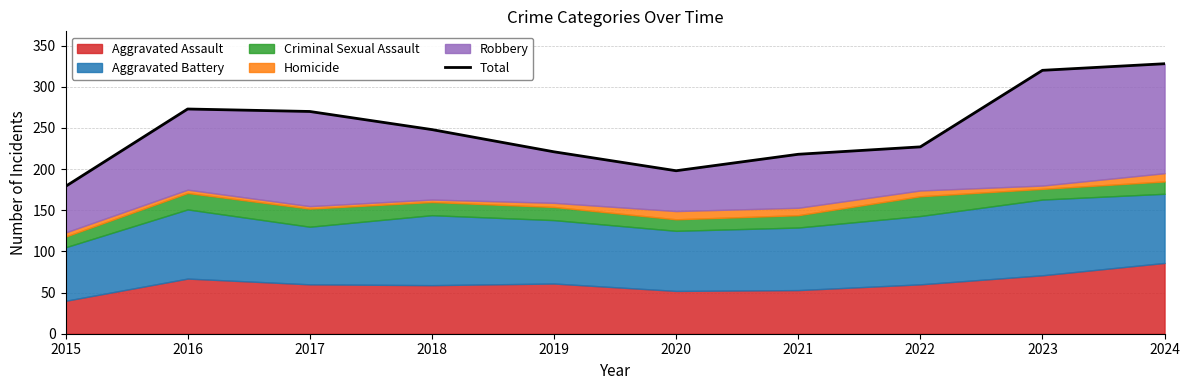

What is the greatest value displayed?

328